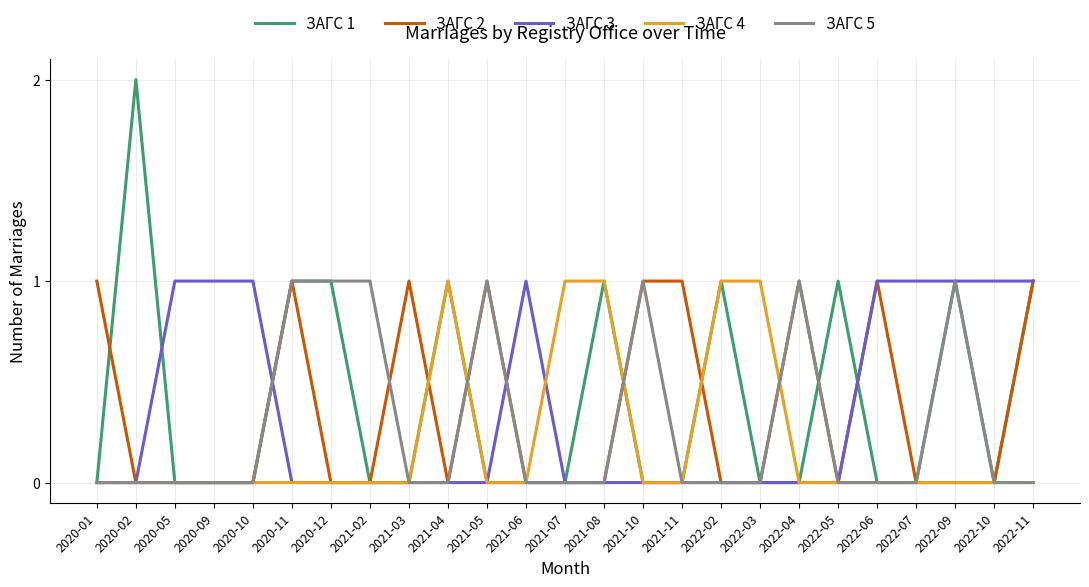

What is the maximum value shown in the chart?

2